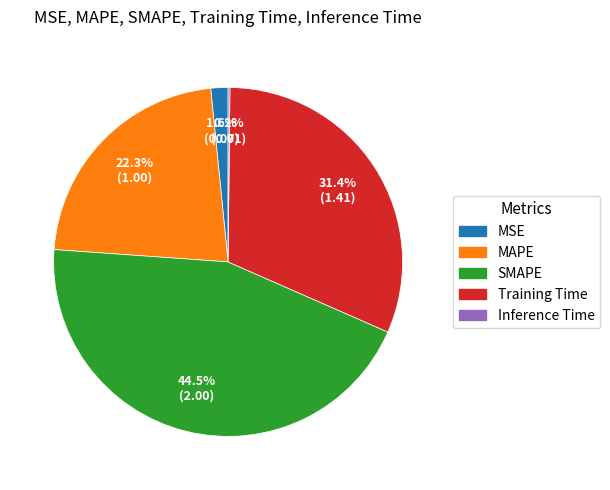

Does any single category account for the majority?

No